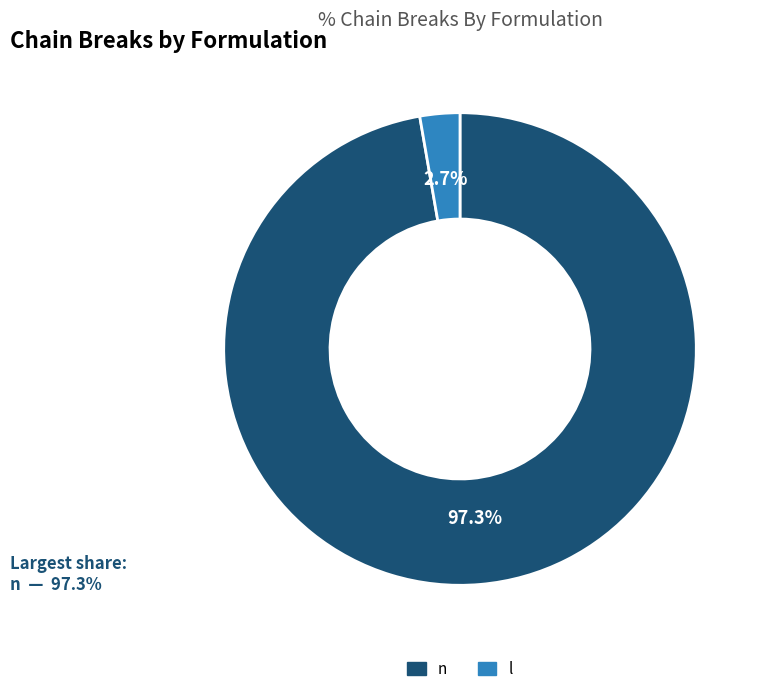

To the nearest percent, what is the average slice percentage?

50%